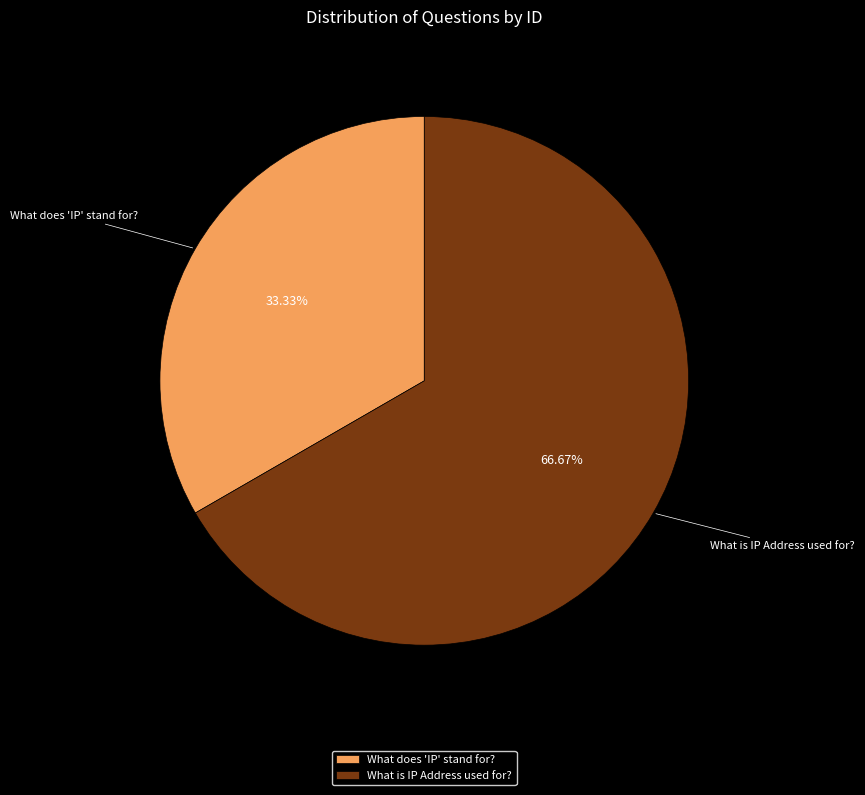

What percentage is the What is IP Address used for? slice, to the nearest percent?

67%